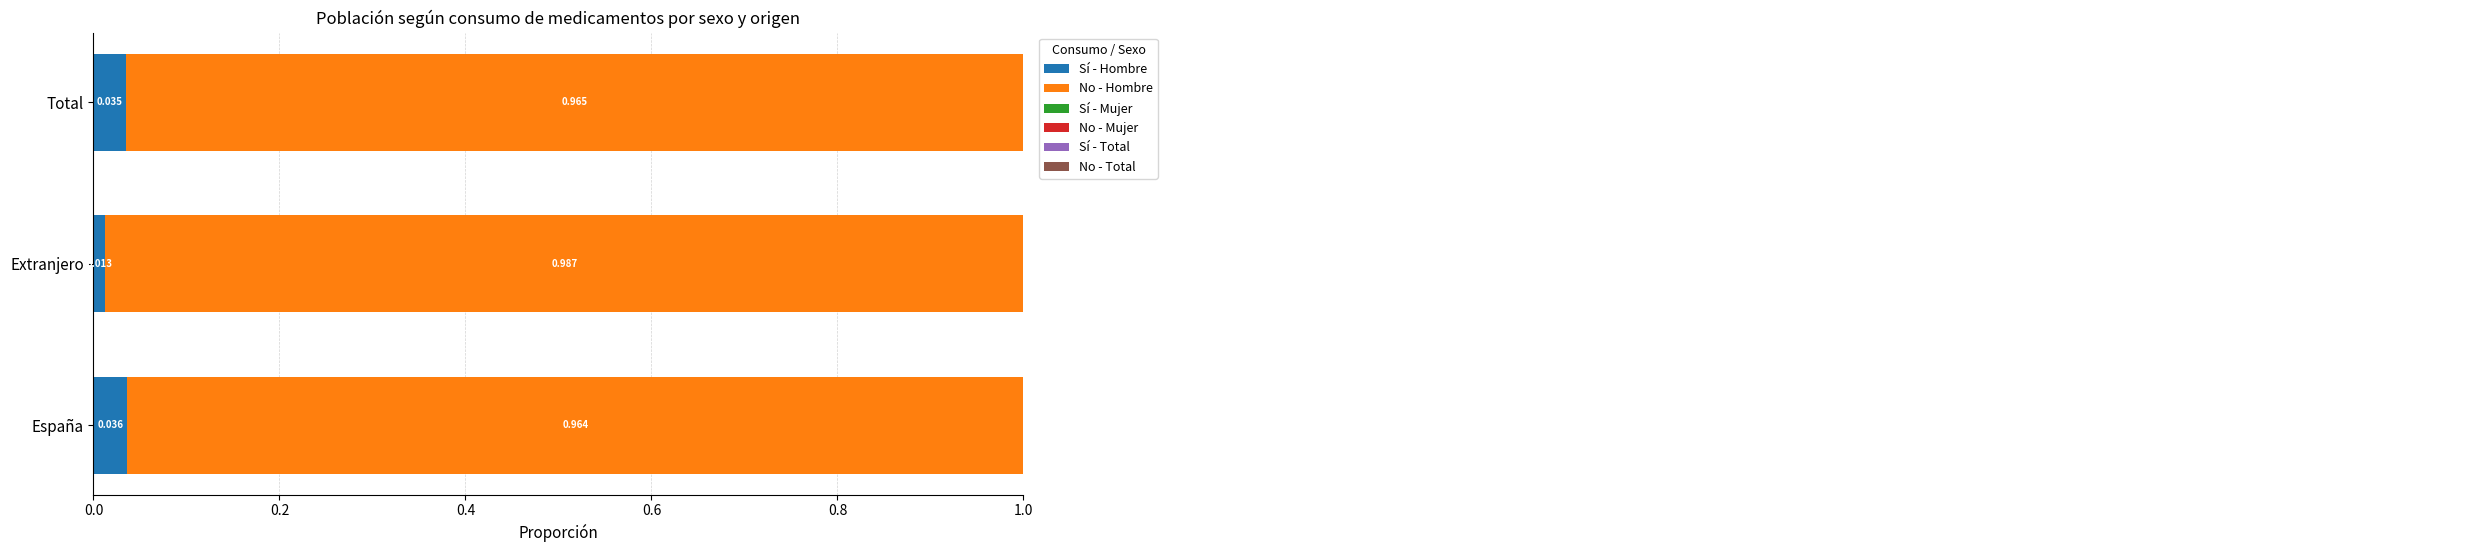

What are all the series names shown in the legend?

Sí - Hombre, No - Hombre, Sí - Mujer, No - Mujer, Sí - Total, No - Total